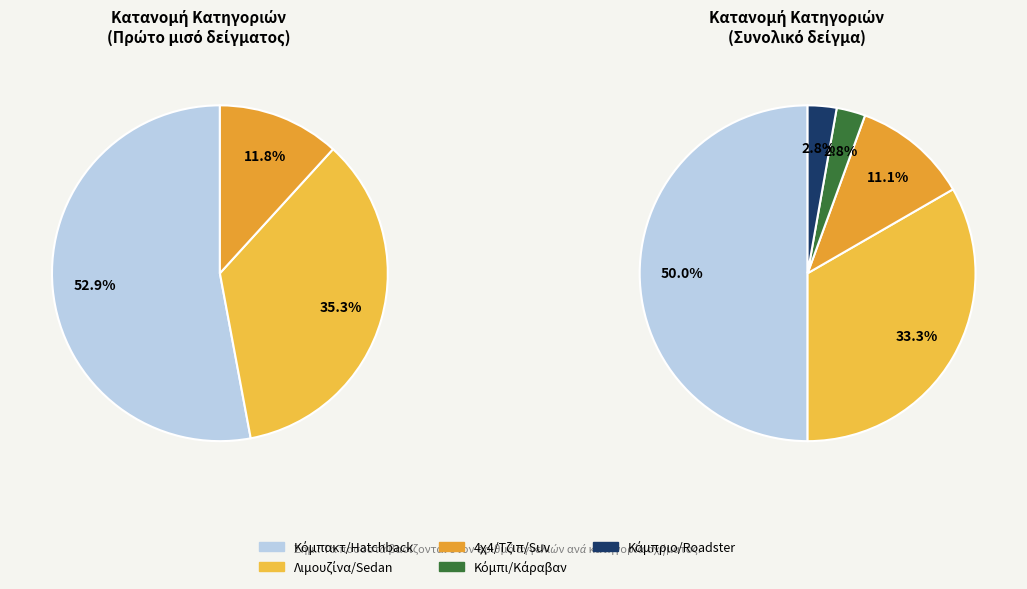

Is the sum of 4χ4/Τζιπ/Suv and Κόμπι/Kάραβαν greater than half?

No